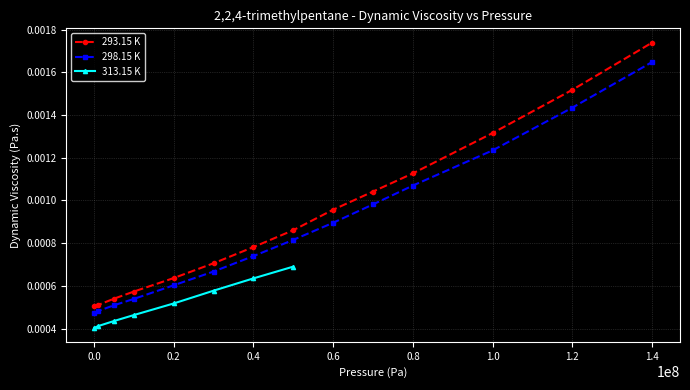

True or false: 298.15 K and 293.15 K cross at least once.

False